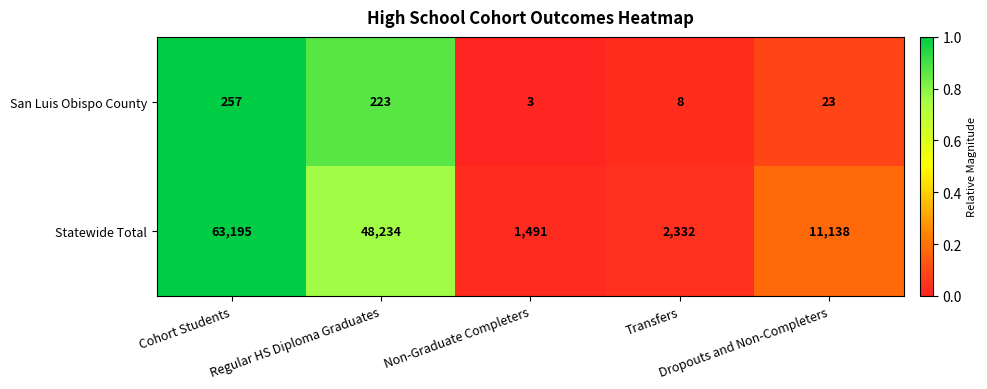

Which series has the largest total across all categories?

Statewide Total